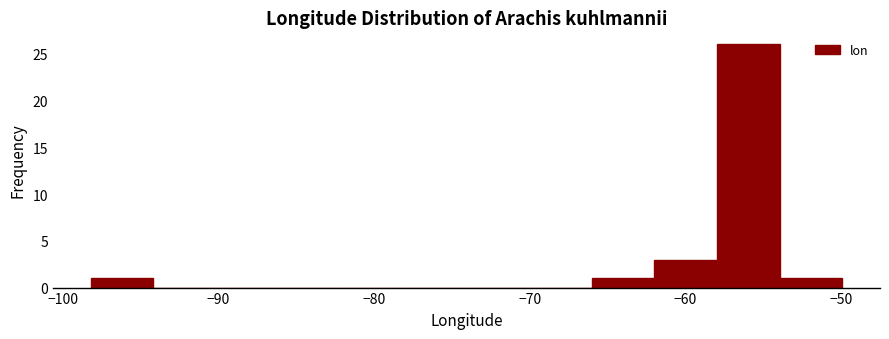

Which range on the x-axis has the tallest bar?

-58 to -54